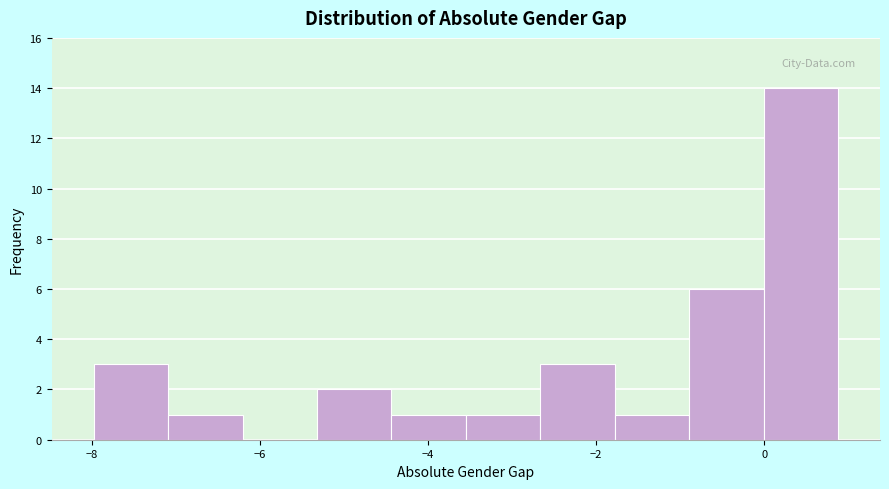

Reading left to right, transcribe this chart: for each bar, give the range it covers on the x-axis and its height. Neither the bar edges nor the heights are printed on the chart, so give them approximately, as read against the axes.

-8.0 to -7.0: 3
-7.0 to -6.2: 1
-6.2 to -5.4: 0
-5.4 to -4.4: 2
-4.4 to -3.6: 1
-3.6 to -2.6: 1
-2.6 to -1.8: 3
-1.8 to -0.8: 1
-0.8 to 0.0: 6
0.0 to 0.8: 14